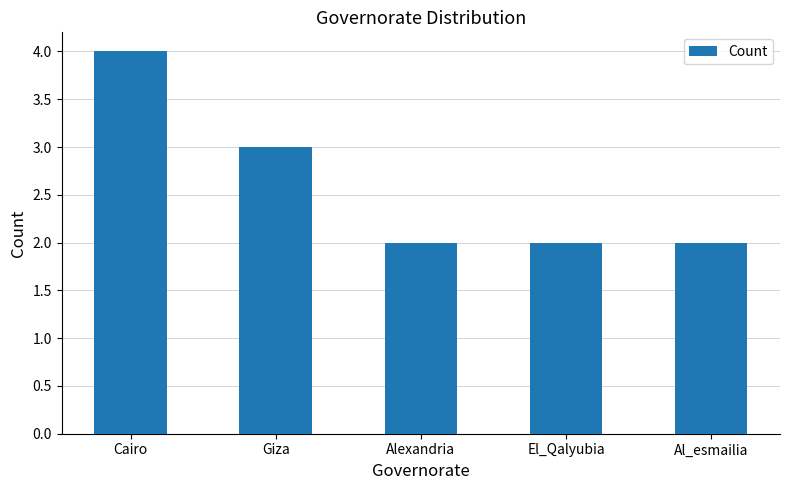

What is the minimum value shown in the chart?

2